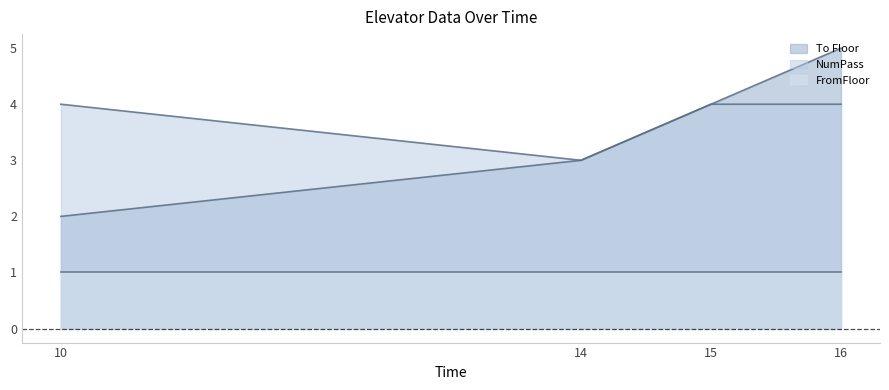

At which label is NumPass closest to 3?

14